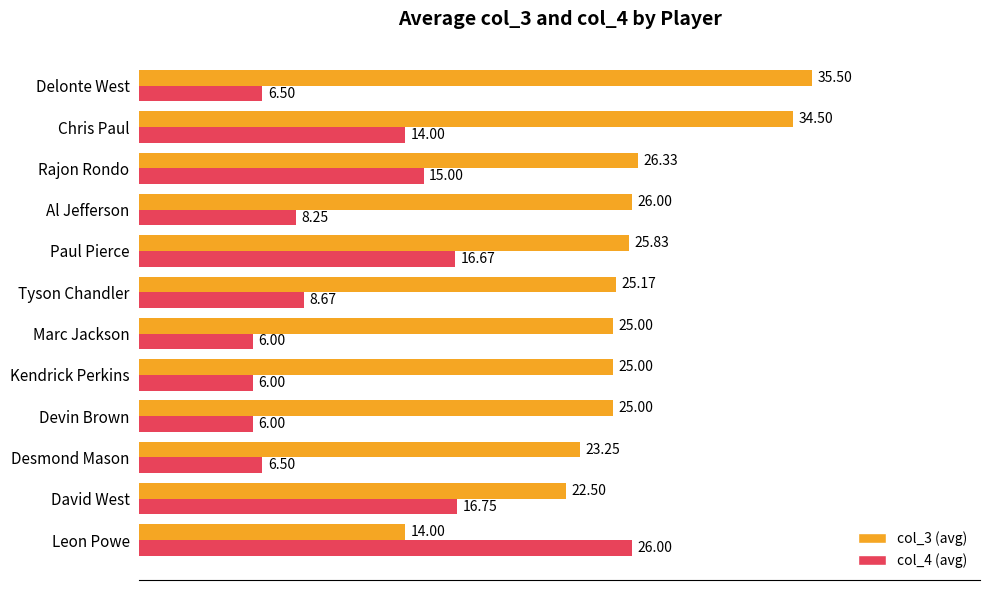

Which series has the largest range (max minus min)?

col_3 (avg)